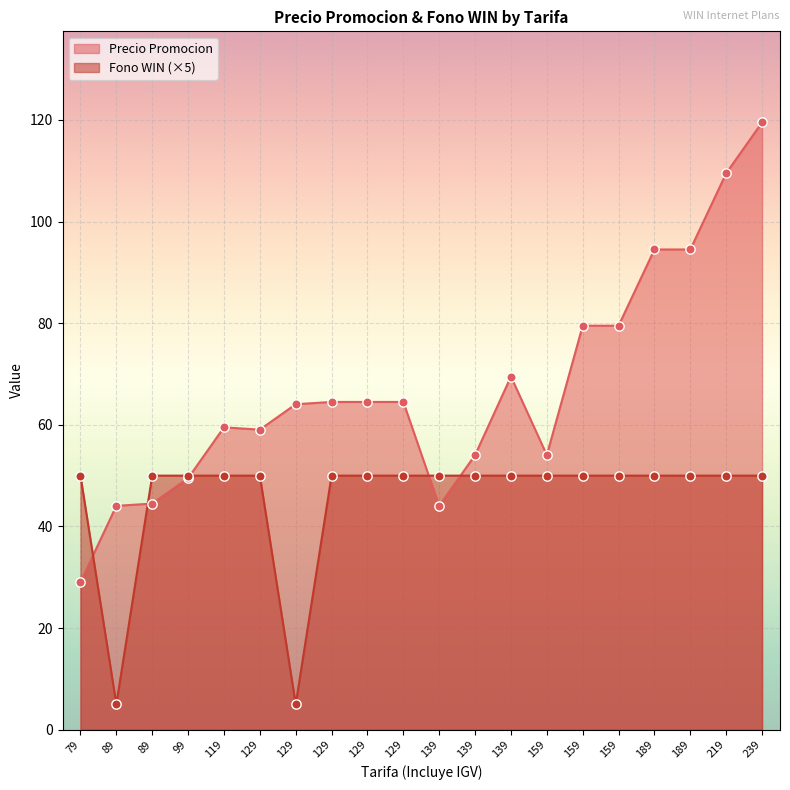

At which category is the sum across all series the highest?

239